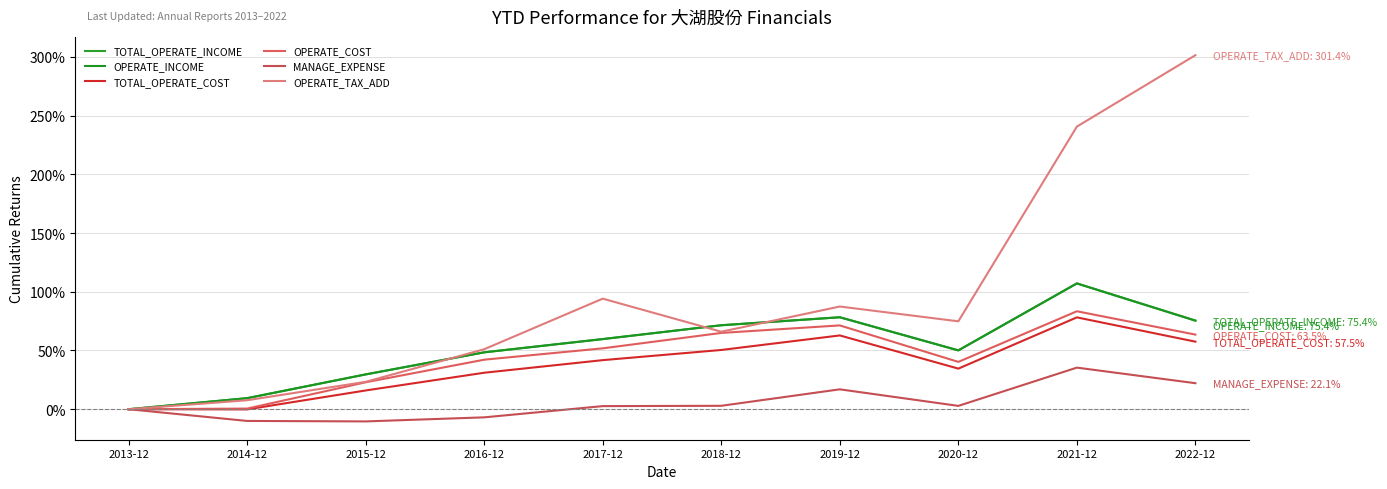

Where does the OPERATE_INCOME series first go above 59?

2017-12